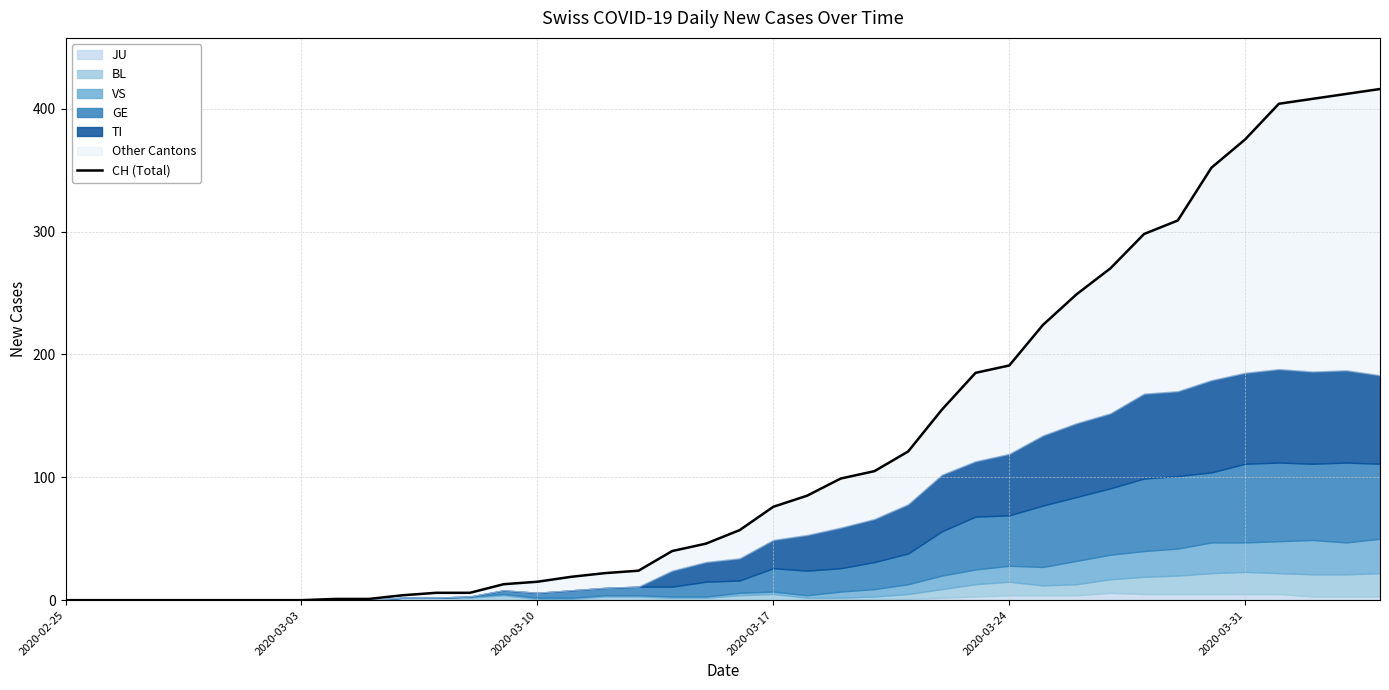

How many values exceed 57?

19